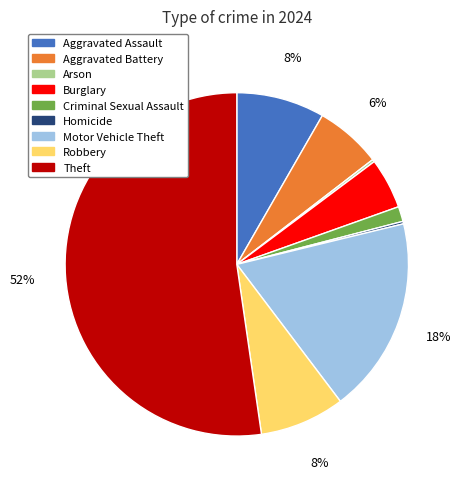

Combined, do Criminal Sexual Assault and Motor Vehicle Theft account for over 50%?

No